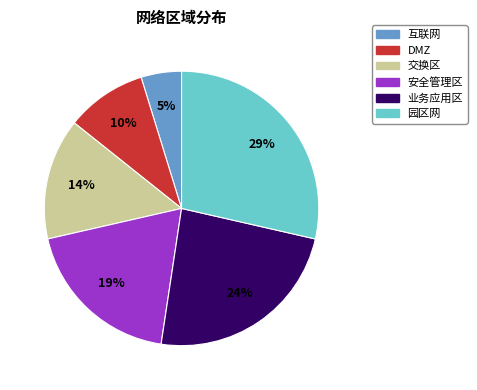

Which slice is the smallest?

互联网